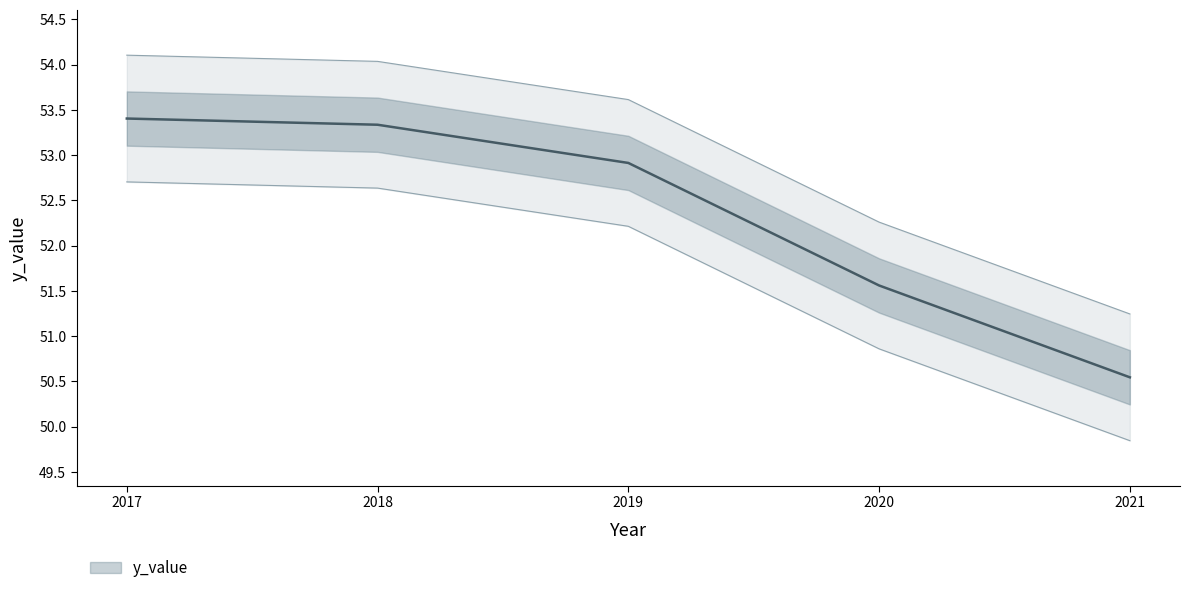

True or false: the data has more than 2 interior local peaks.

False